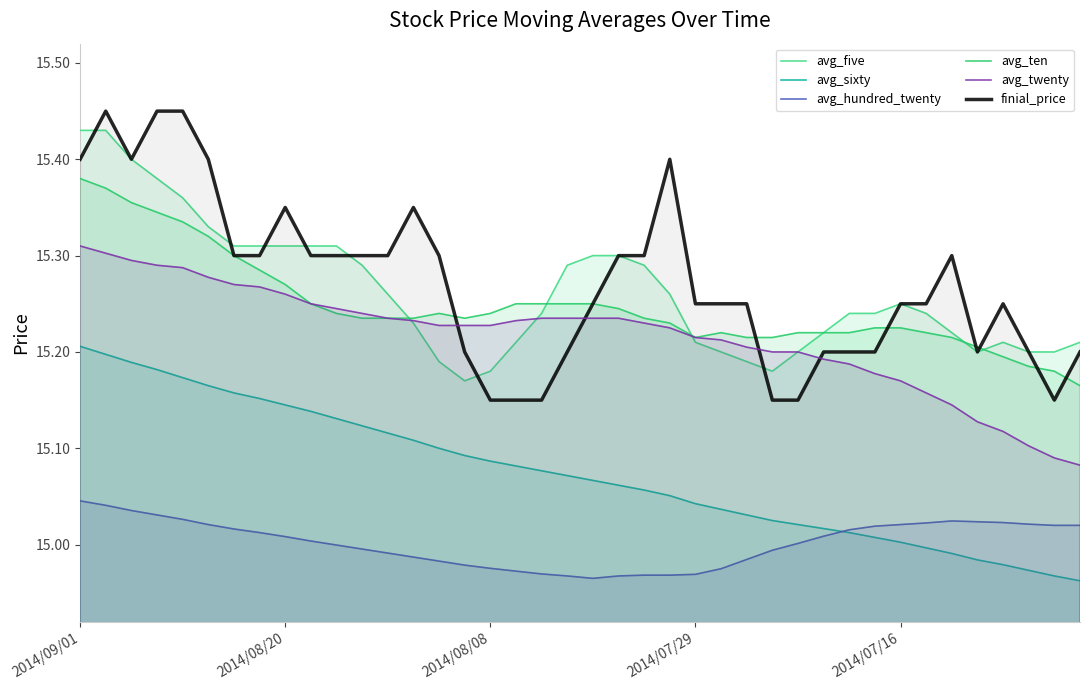

List the series in order of their peak value, lowest first.

avg_hundred_twenty, avg_sixty, avg_twenty, avg_ten, avg_five, finial_price